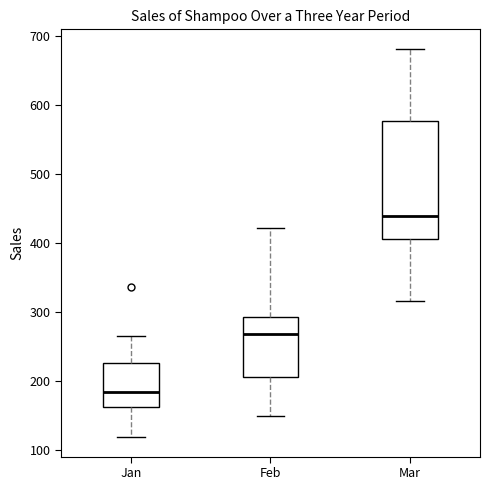

Comparing the boxes themselves (not the whiskers), which one is the tallest?

Mar